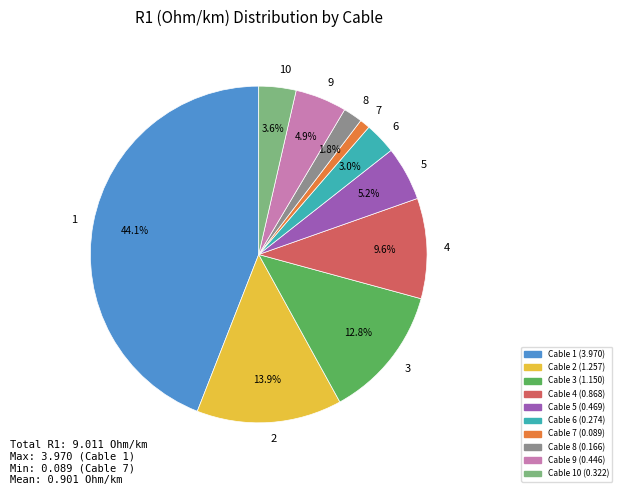

To the nearest percent, what is the difference between the largest and smallest slice percentages?

43%